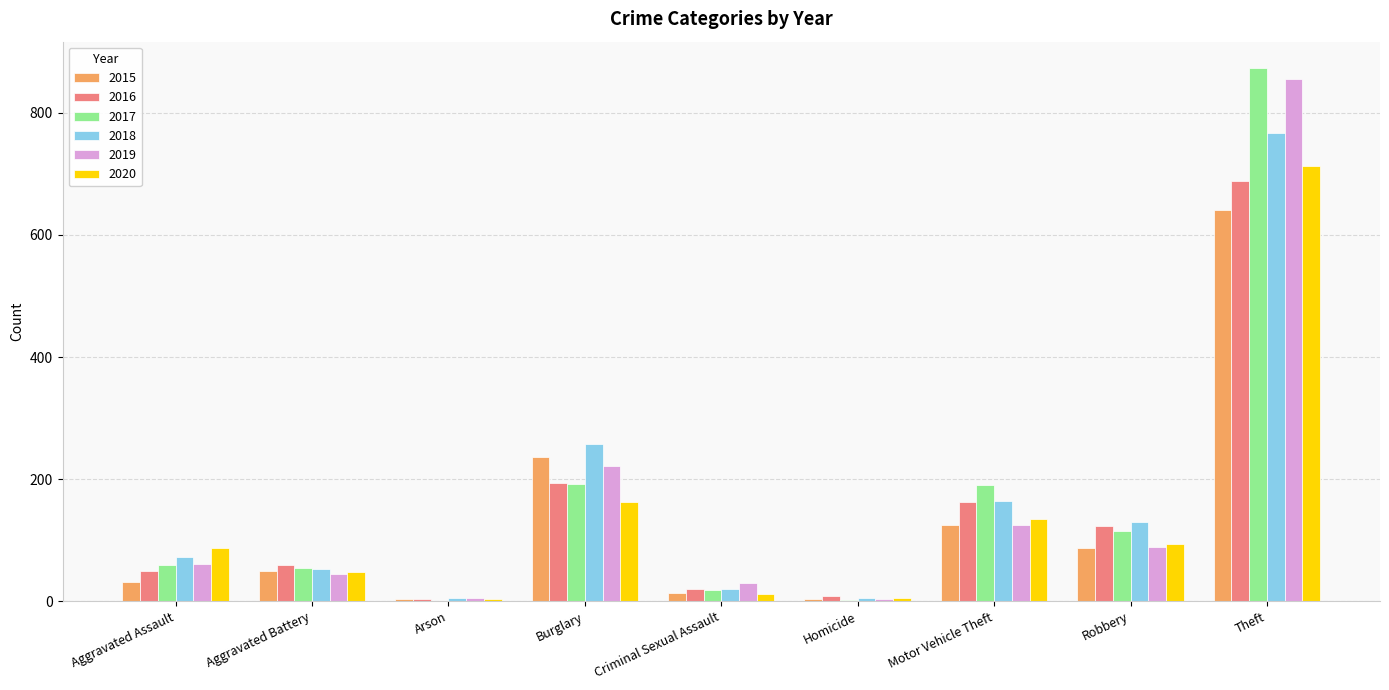

At which category is the sum across all series the highest?

Theft